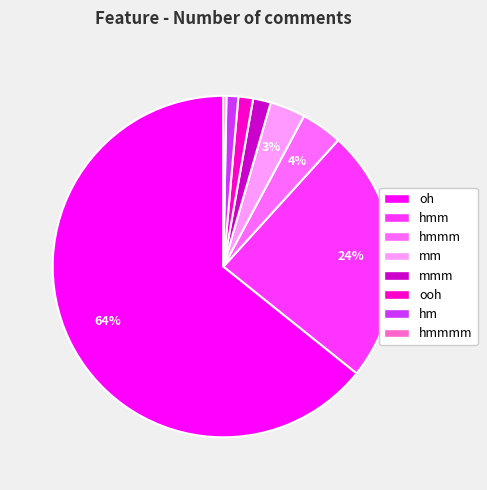

Combined, do mm and hmmm account for over 50%?

No